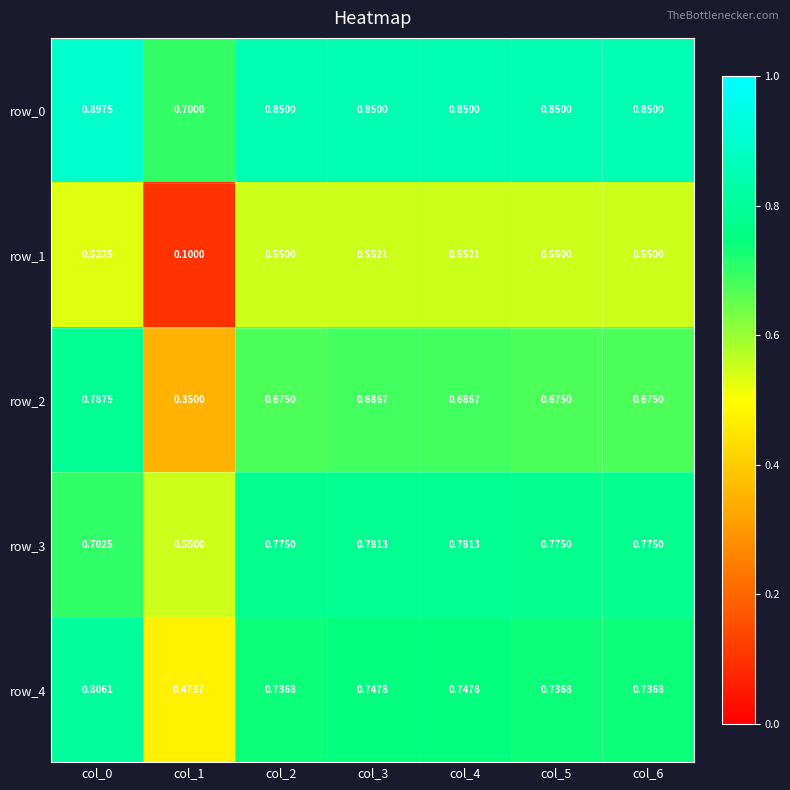

Reading right to left, what are all the values shown in this chart?

row_0: 0.8	0.8	0.8	0.8	0.8	0.7	0.9
row_1: 0.6	0.6	0.6	0.6	0.6	0.1	0.5
row_2: 0.7	0.7	0.7	0.7	0.7	0.3	0.8
row_3: 0.8	0.8	0.8	0.8	0.8	0.6	0.7
row_4: 0.7	0.7	0.7	0.7	0.7	0.5	0.8